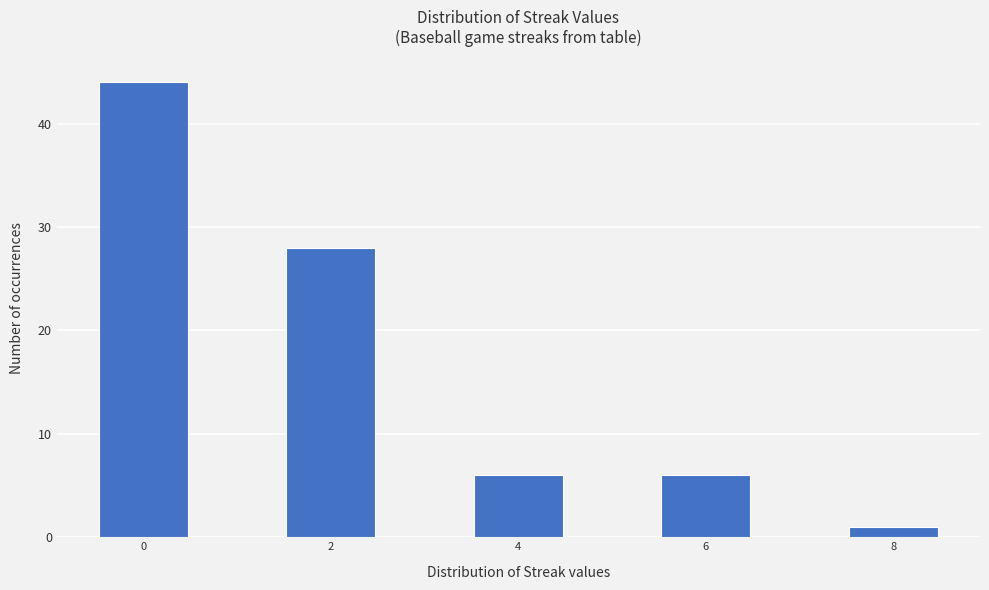

Reading left to right, list every bar in this chart as the range it spans on the x-axis followed by its height. Neither the bar edges nor the heights are printed on the chart, so give them approximately, as read against the axes.

-0.5 to 0.5: 44
0.5 to 1.5: 0
1.5 to 2.5: 28
2.5 to 3.5: 0
3.5 to 4.5: 6
4.5 to 5.5: 0
5.5 to 6.5: 6
6.5 to 7.5: 0
7.5 to 8.5: 1